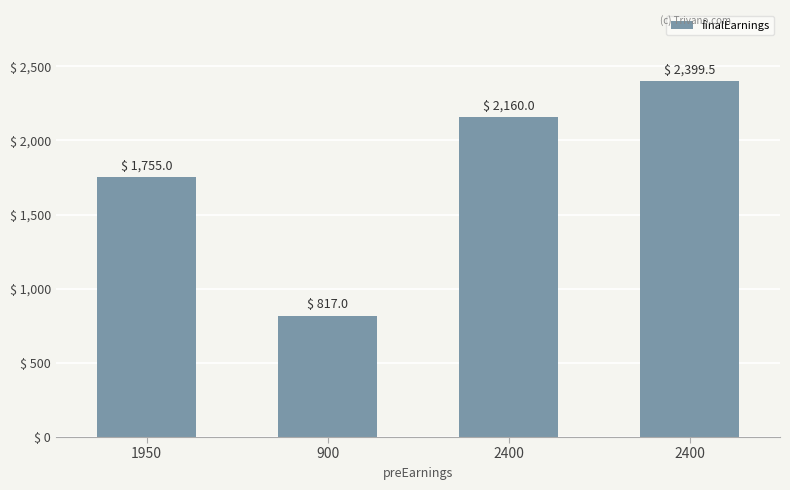

Count the number of categories in the chart.

4